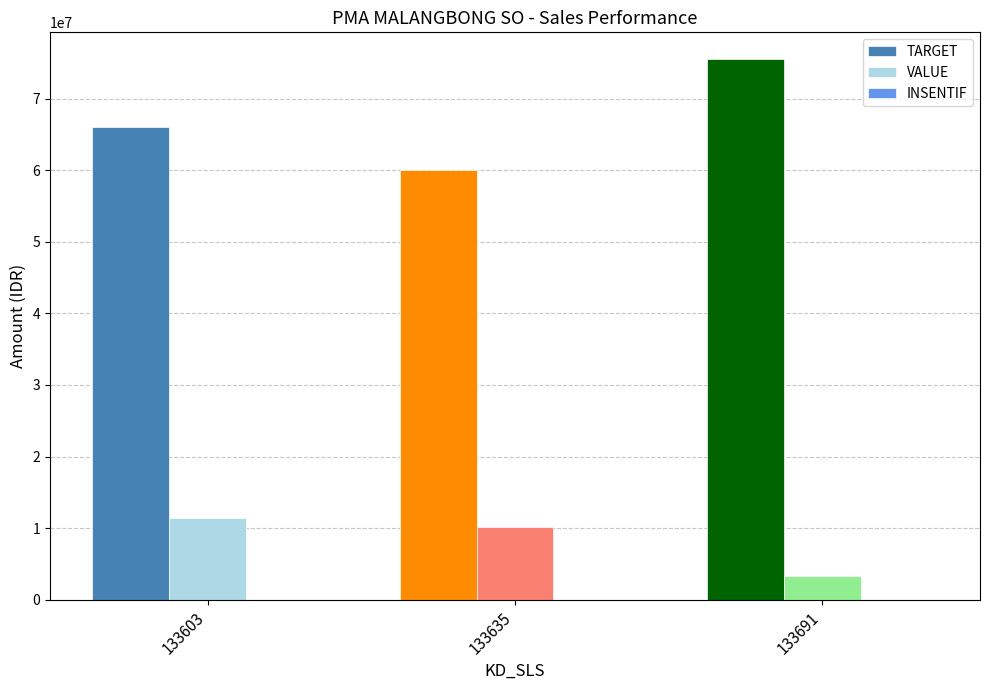

List the labels in order of TARGET value, largest first.

133691, 133603, 133635